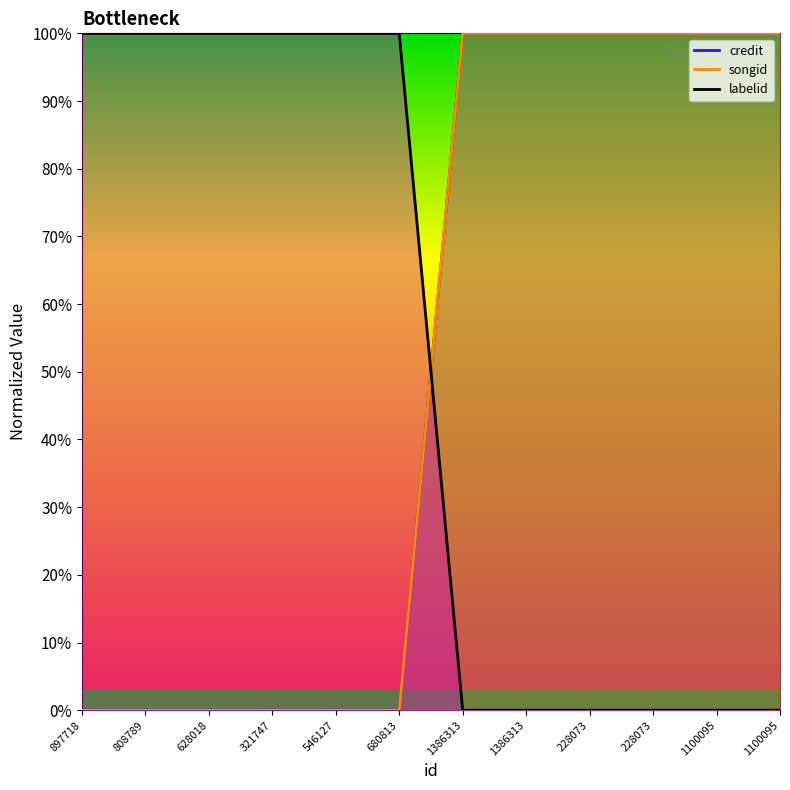

What is the spread (max minus min) of values at 1100095?

1